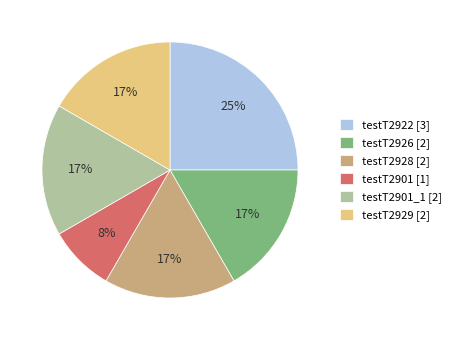

What percentage is the testT2928 [2] slice, to the nearest percent?

17%